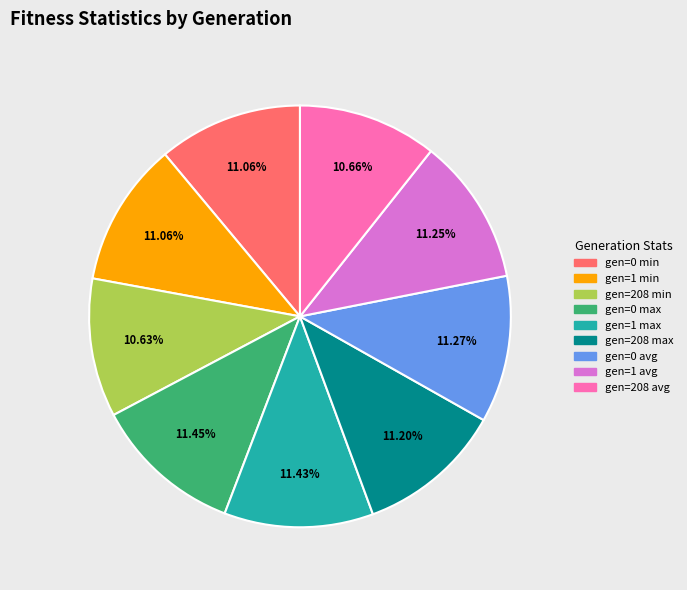

Count the number of slices in the pie.

9